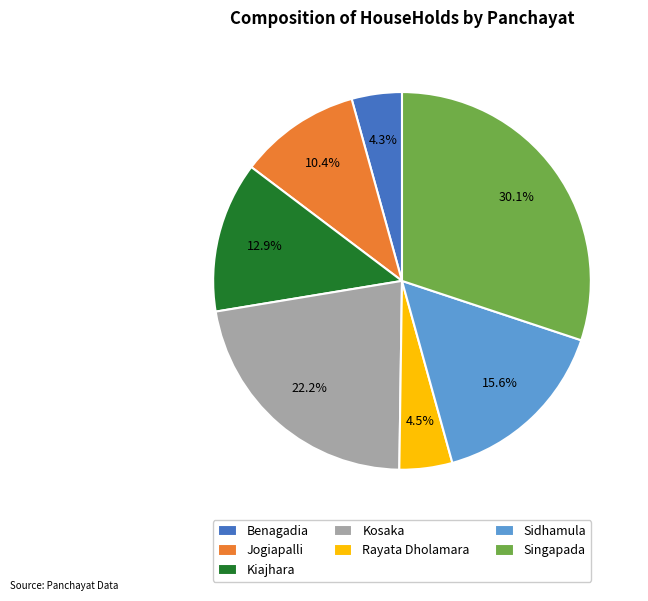

How many slices are in this pie chart?

7